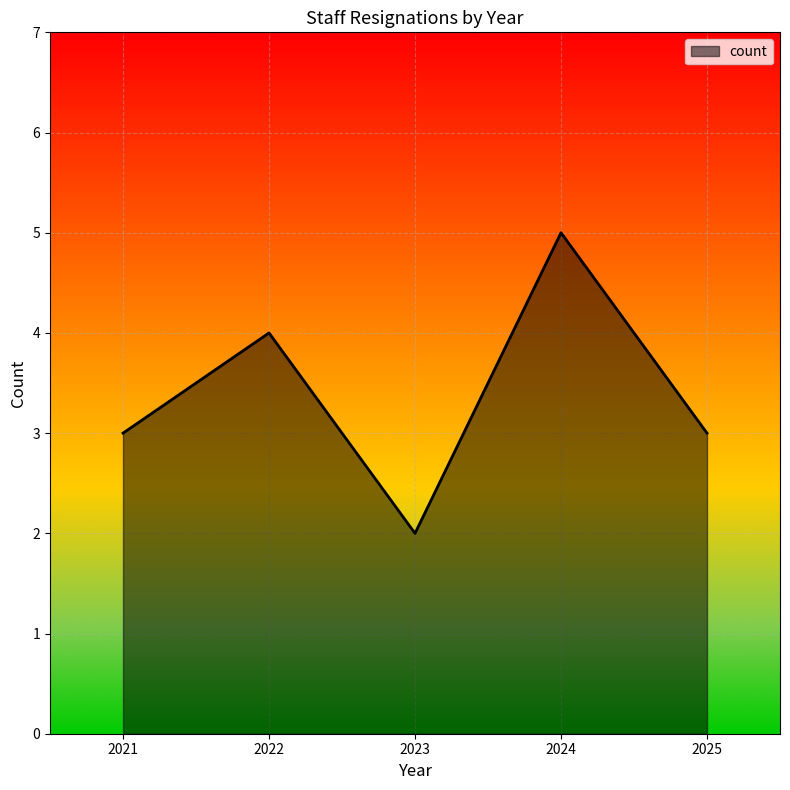

Count the values in the range 3 to 4.

3